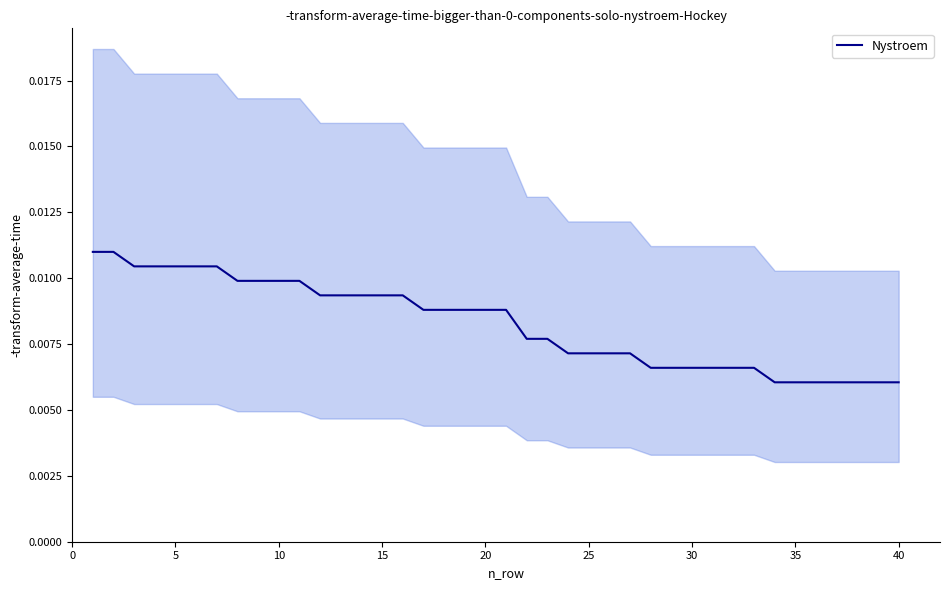

Is this an area chart (filled region under the line)?

No